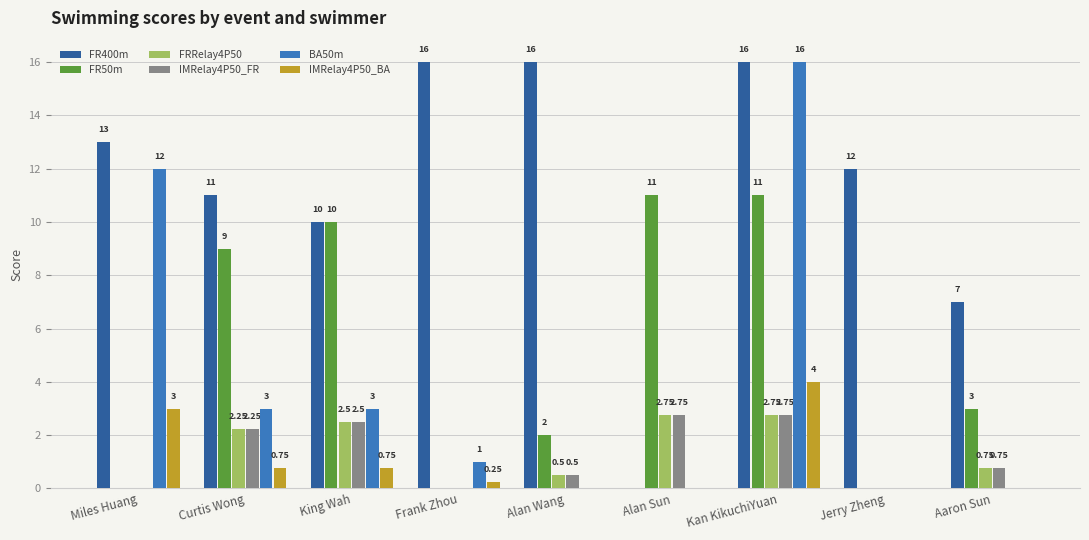

Which series has the largest total across all categories?

FR400m